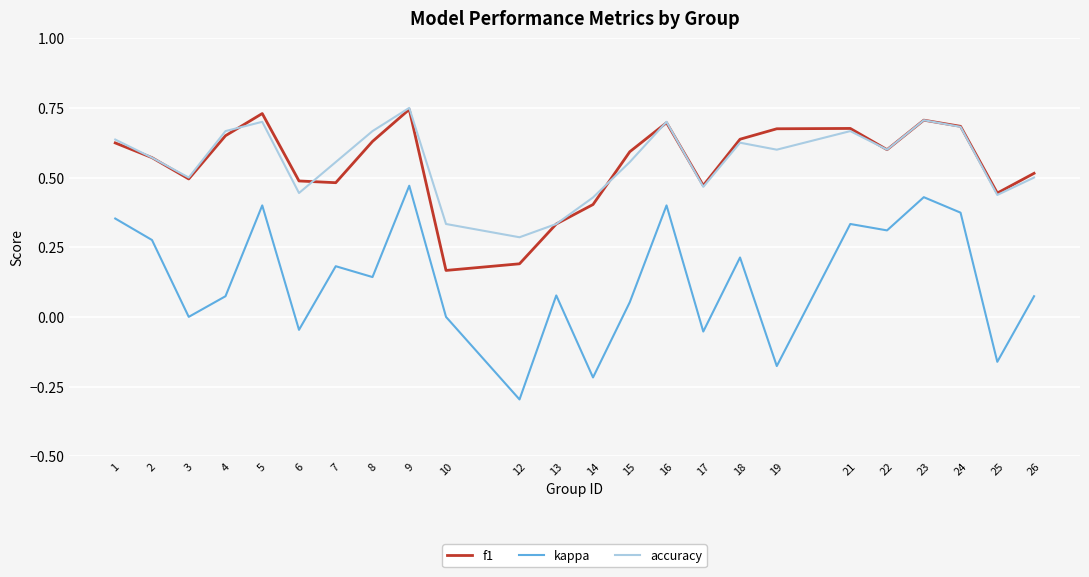

Which series changed the most between 12 and 21?

kappa